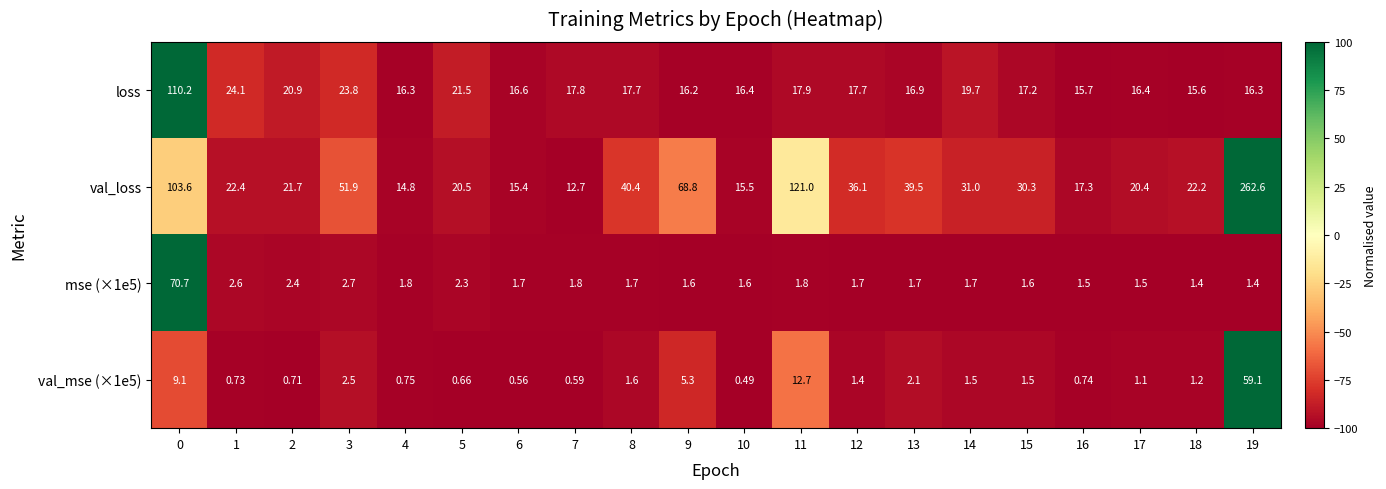

Which series has the widest spread of values?

val_loss